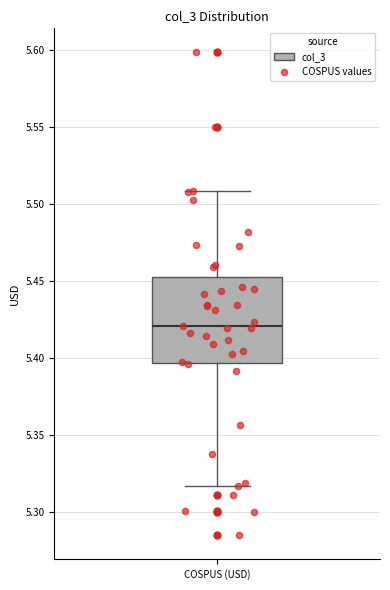

Where does the median line of the box for COSPUS (USD) sit on the y-axis? The values are not printed on the chart, so give them approximately, as read against the axis.

5.420